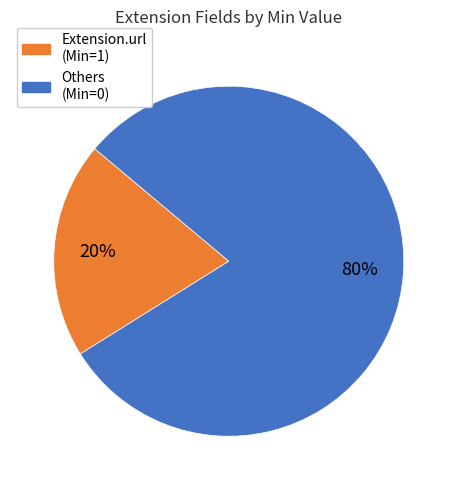

Is there a majority slice in this chart?

Yes